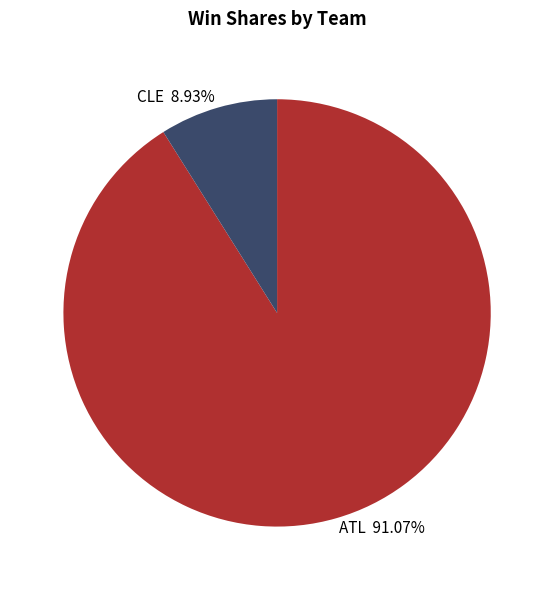

Rank the categories by value from lowest to highest.

CLE, ATL